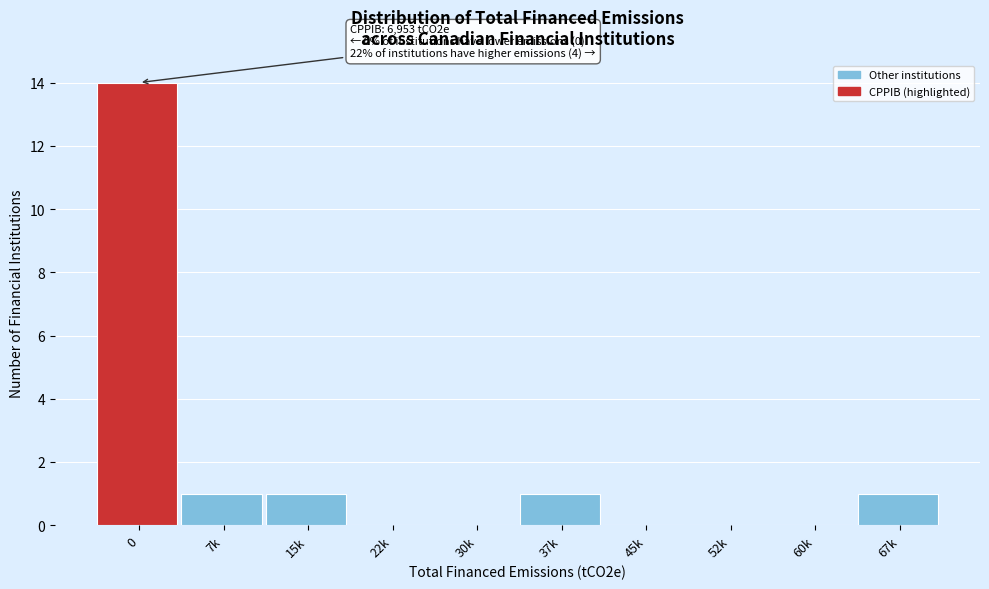

Reading left to right, list all the values displayed in this chart.

0=14	7k=1	15k=1	22k=0	30k=0	37k=1	45k=0	52k=0	60k=0	67k=1